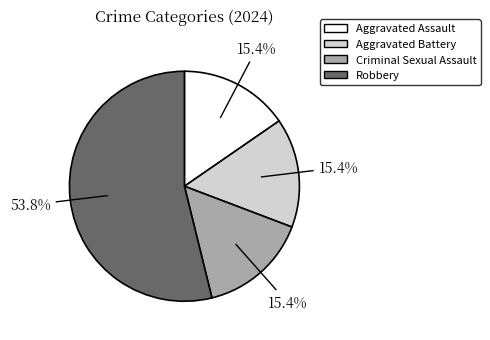

What is the largest slice in the pie chart?

Robbery